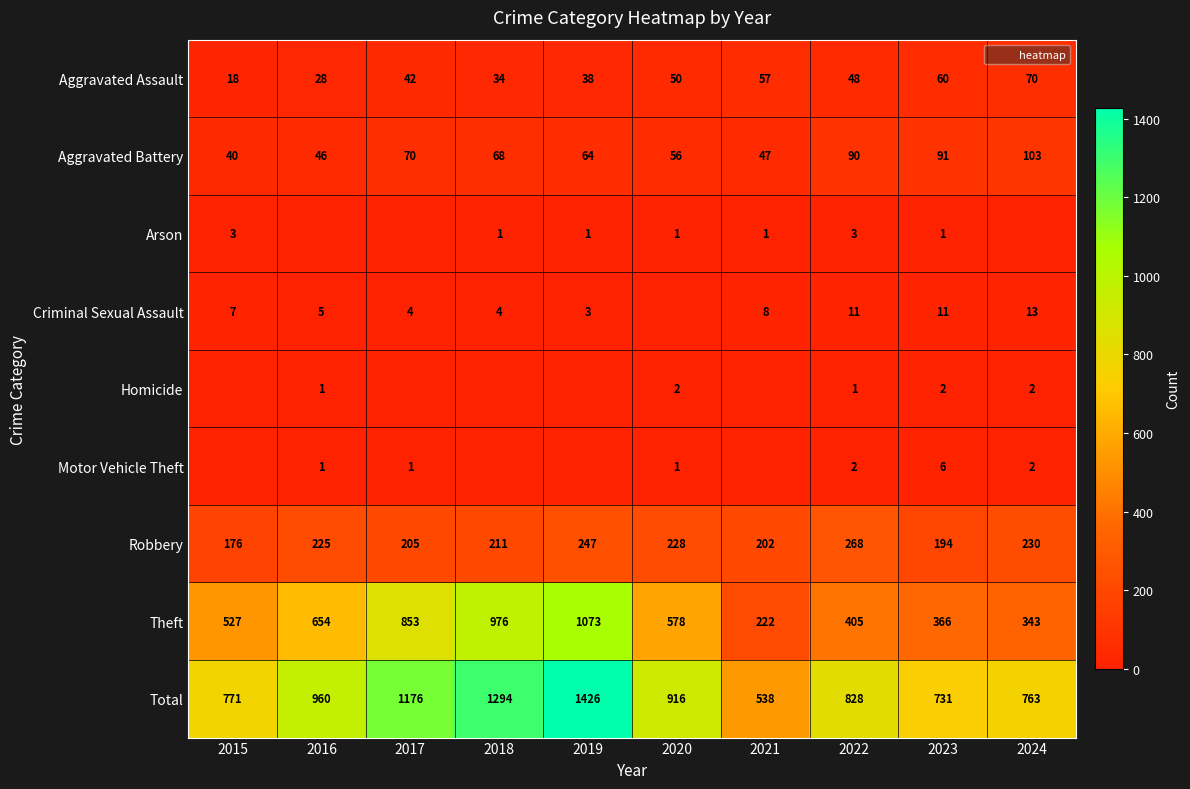

What is the approximate value of Total at 2021?

538